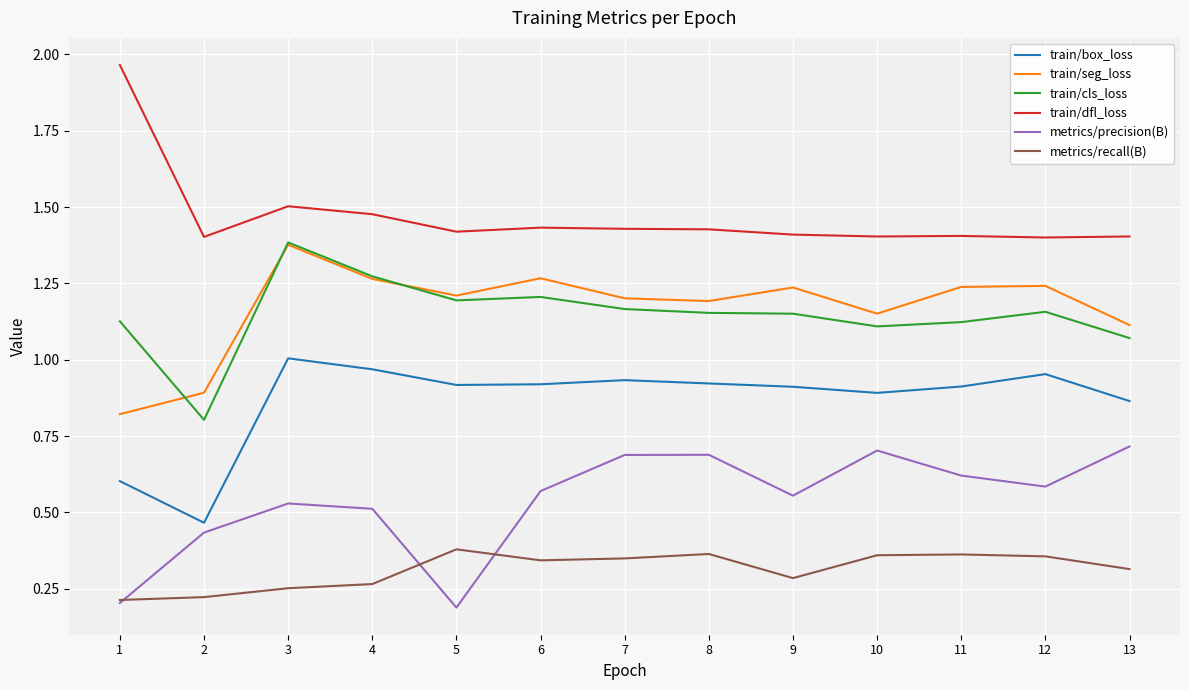

Is the value of train/dfl_loss at 4 greater than the value of train/box_loss at 6?

Yes